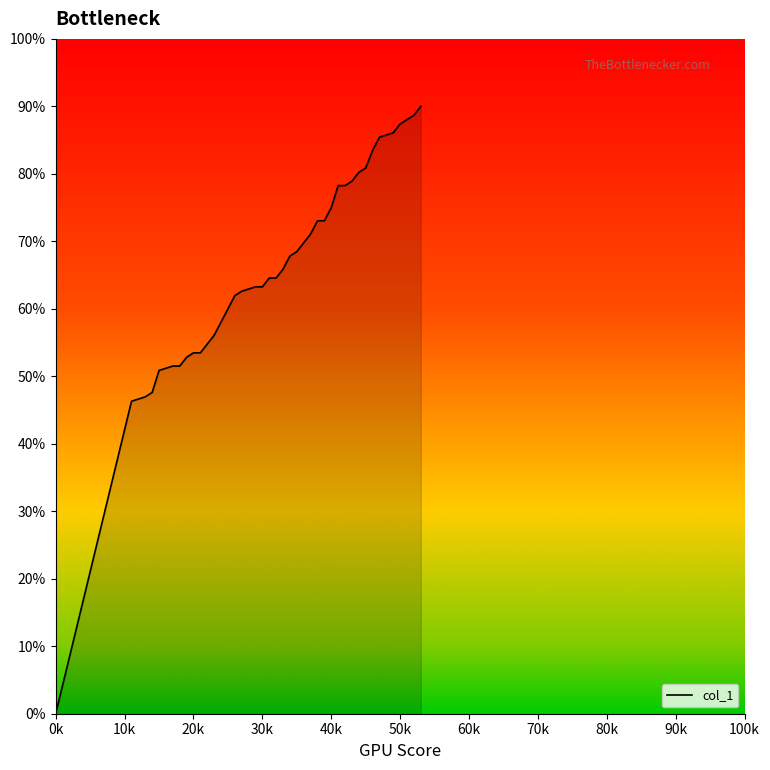

What is the greatest value displayed?

90.0